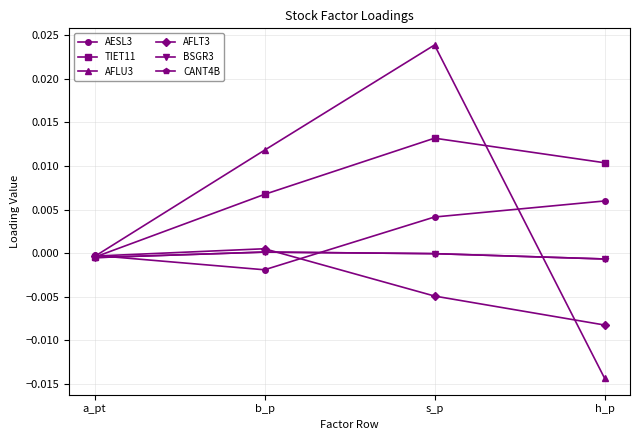

Does the chart have visible grid lines?

Yes